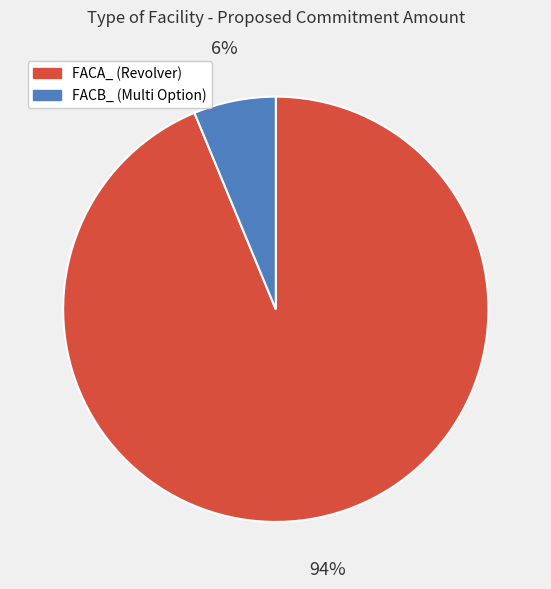

The FACA_ (Revolver) slice represents 86% of the pie. True or false?

False